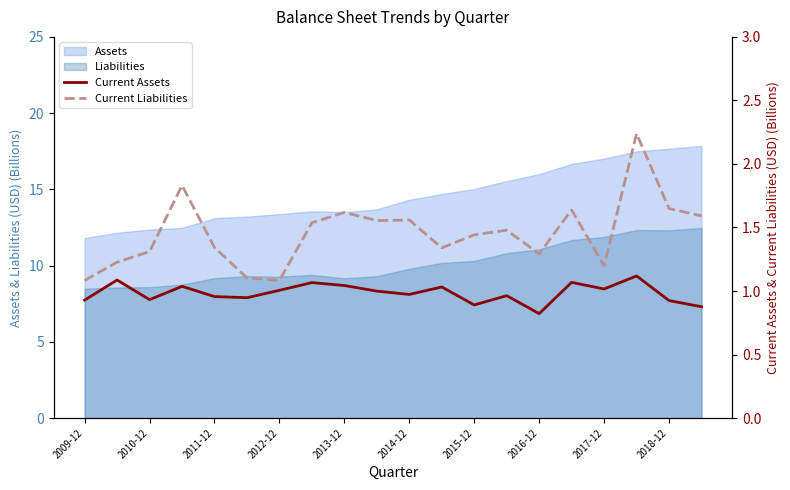

Does the chart have visible grid lines?

No